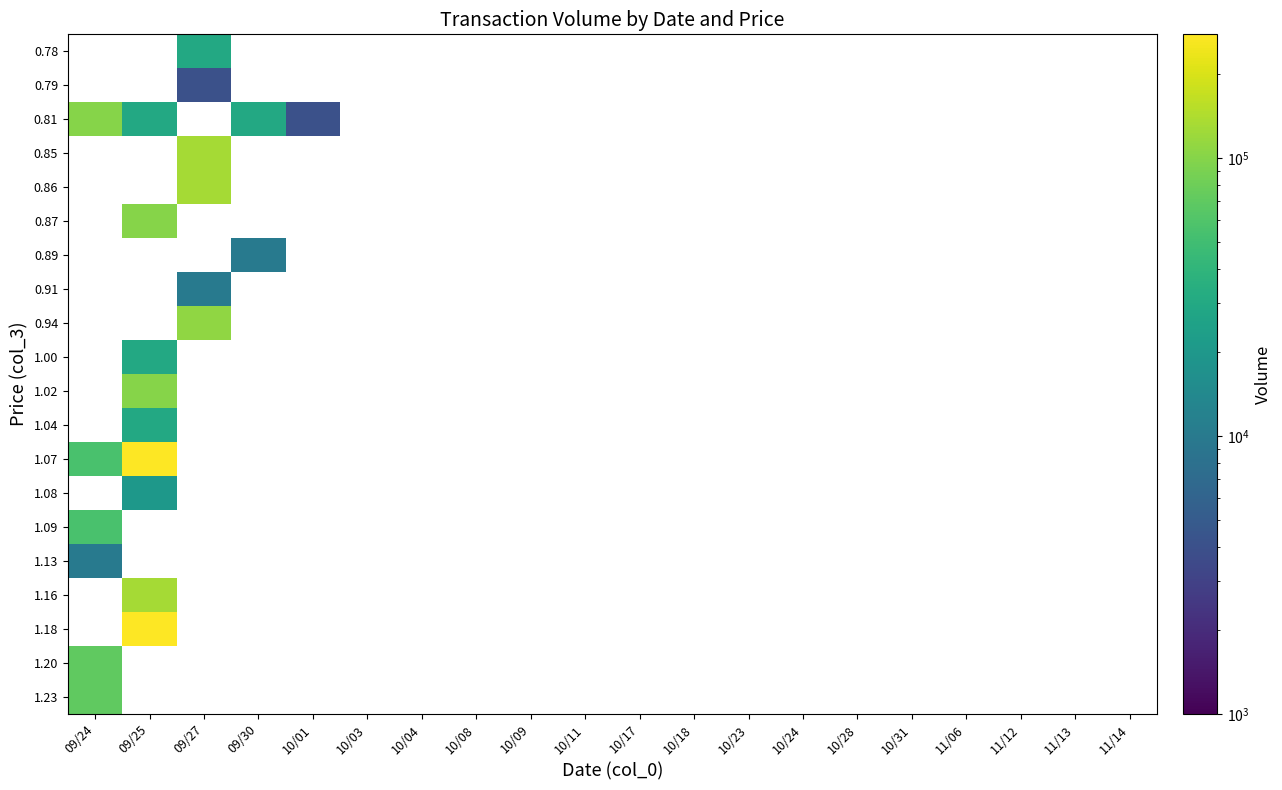

Which category has the highest value across all series?

09/25